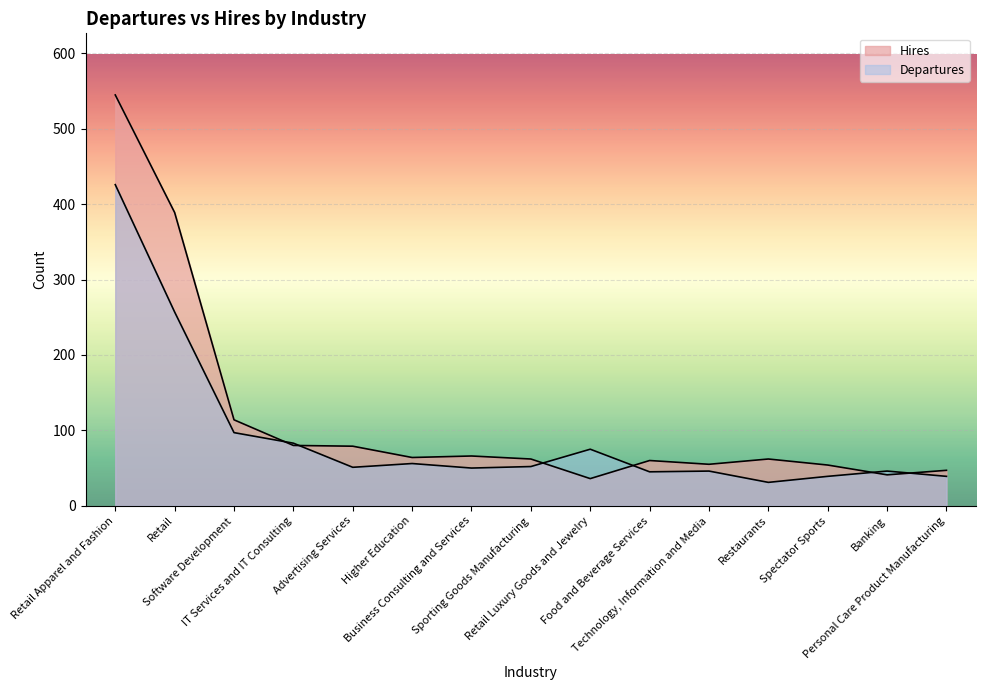

Reading right to left, list all the values displayed in this chart.

Departures: Personal Care Product Manufacturing=39	Banking=46	Spectator Sports=39	Restaurants=31	Technology, Information and Media=46	Food and Beverage Services=45	Retail Luxury Goods and Jewelry=75	Sporting Goods Manufacturing=52	Business Consulting and Services=50	Higher Education=56	Advertising Services=51	IT Services and IT Consulting=83	Software Development=97	Retail=257	Retail Apparel and Fashion=426
Hires: Personal Care Product Manufacturing=47	Banking=41	Spectator Sports=54	Restaurants=62	Technology, Information and Media=55	Food and Beverage Services=60	Retail Luxury Goods and Jewelry=36	Sporting Goods Manufacturing=62	Business Consulting and Services=66	Higher Education=64	Advertising Services=79	IT Services and IT Consulting=80	Software Development=114	Retail=389	Retail Apparel and Fashion=545